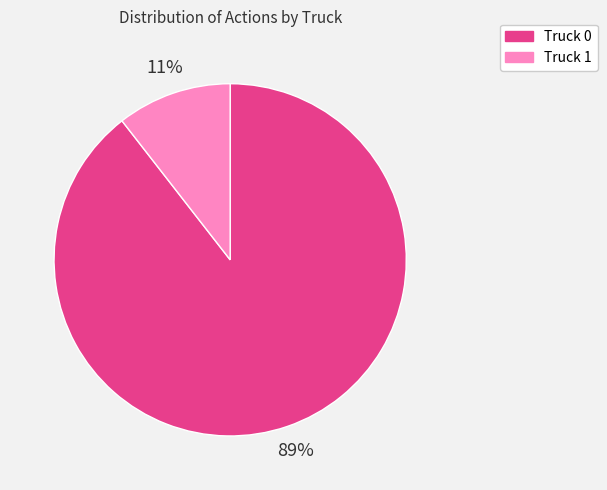

Is the sum of Truck 0 and Truck 1 greater than half?

Yes